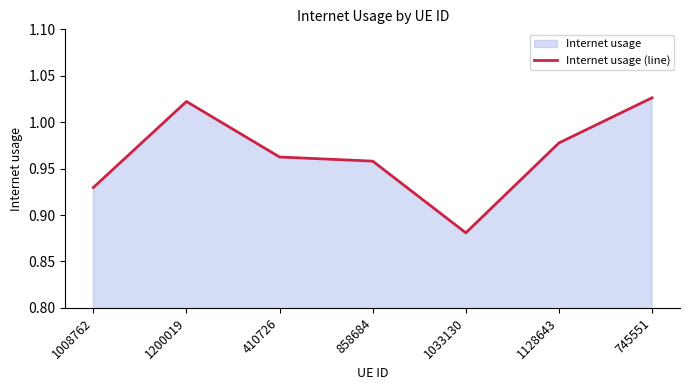

True or false: the data shows 1.0 at 410726.

True